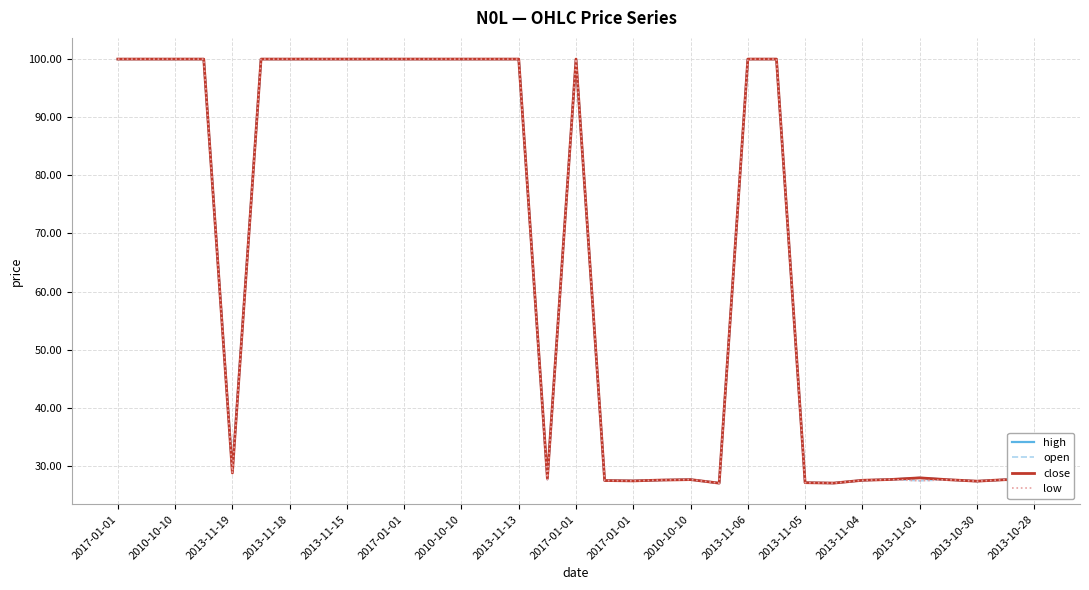

What is the minimum value for close?

27.1